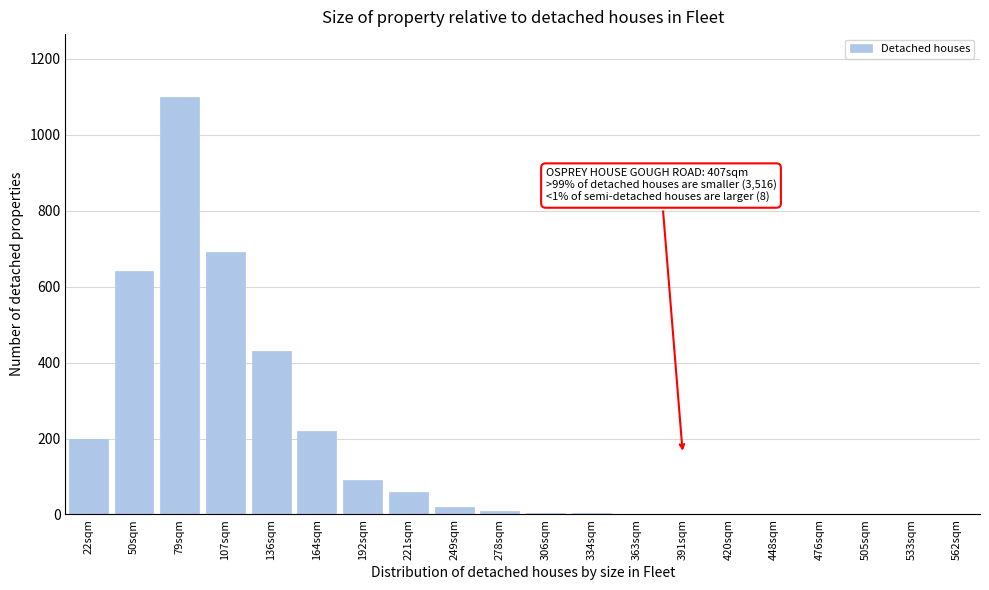

True or false: the data shows 690 at 107sqm.

True